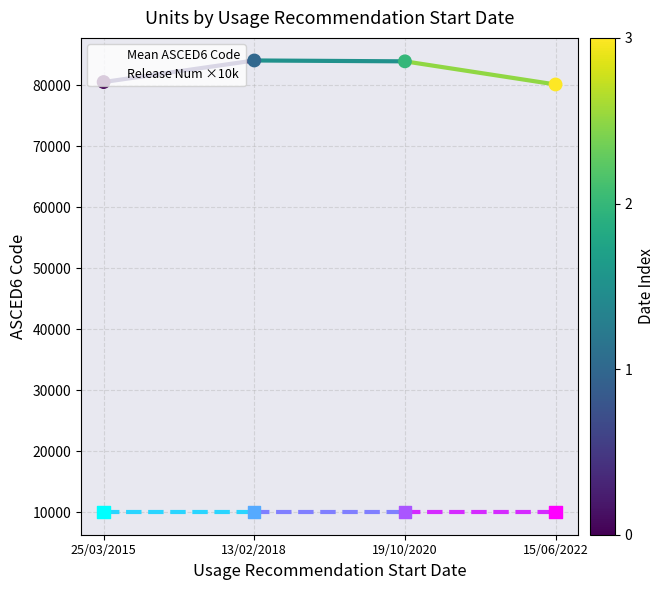

What is the total value across all series at 15/06/2022?

90101.0